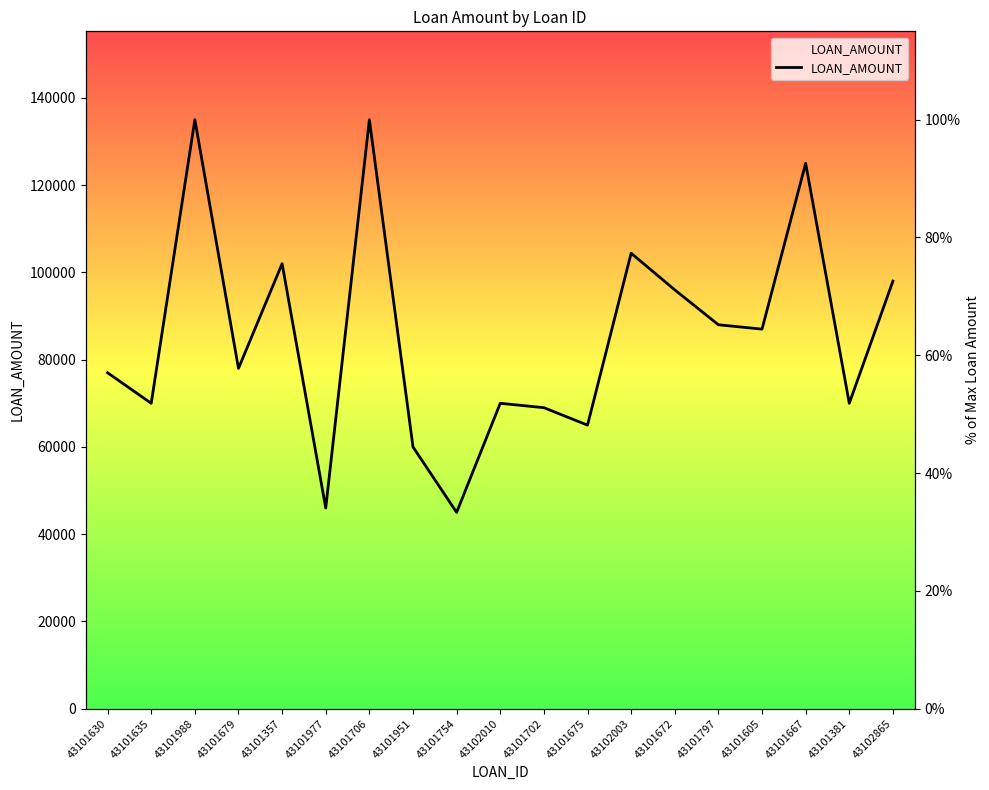

Rank the categories by value from highest to lowest.

43101988, 43101706, 43101667, 43102003, 43101357, 43102865, 43101672, 43101797, 43101605, 43101679, 43101630, 43101635, 43102010, 43101381, 43101702, 43101675, 43101951, 43101977, 43101754